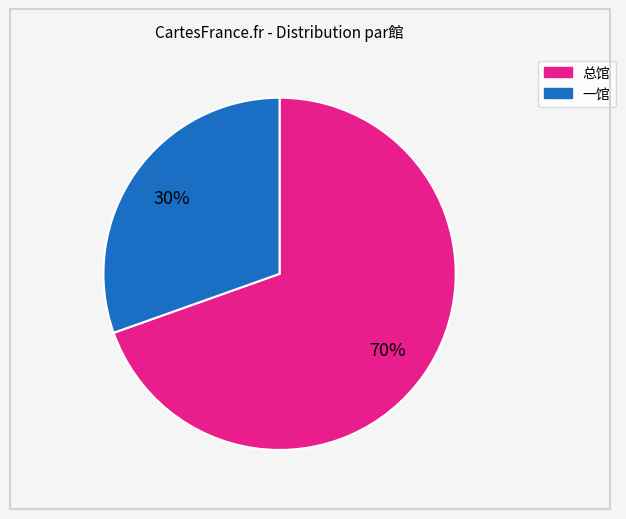

How many slices are in this pie chart?

2